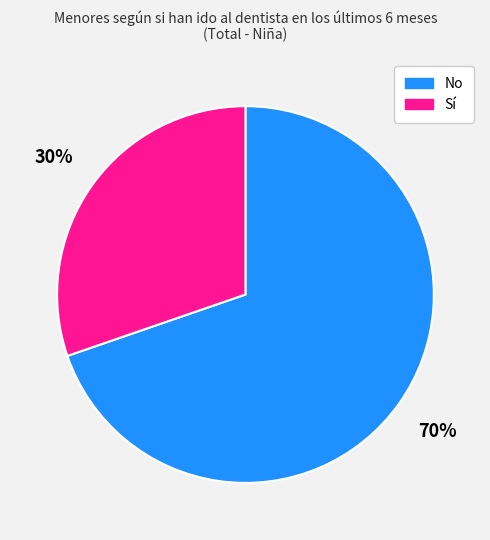

Approximately how many times larger is the value at No compared to Sí?

2.3